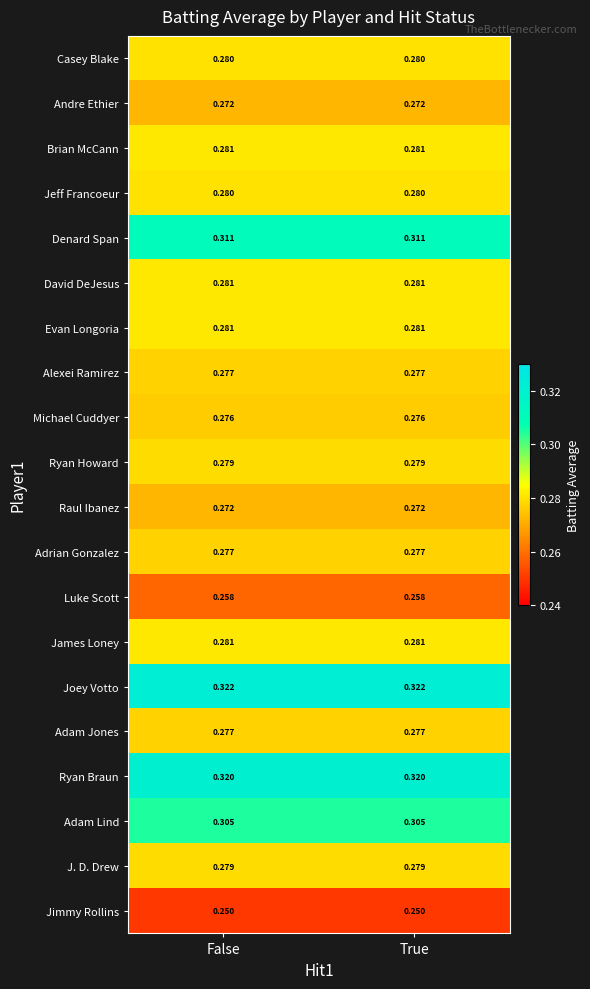

Which series has the largest total across all categories?

Joey Votto